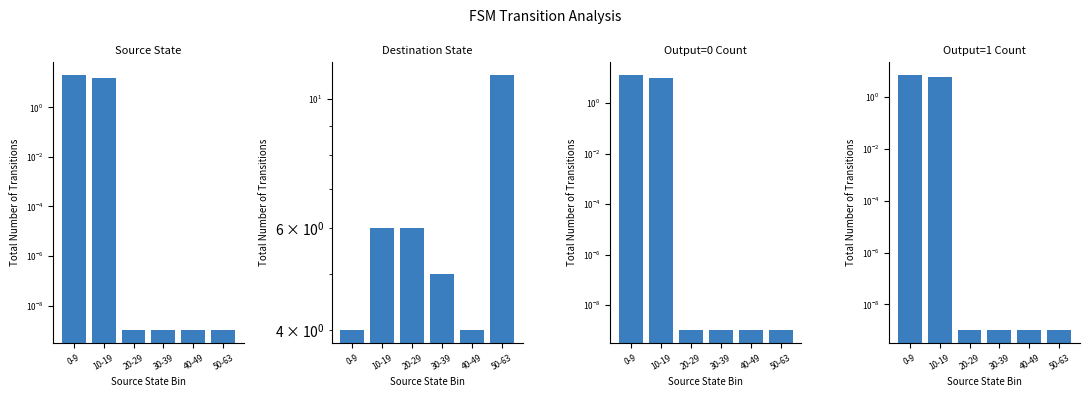

Reading left to right, list all the values displayed in this chart.

Source State: 0-9=20.0	10-19=16.0	20-29=0.0	30-39=0.0	40-49=0.0	50-63=0.0
Destination State: 0-9=4.0	10-19=6.0	20-29=6.0	30-39=5.0	40-49=4.0	50-63=11.0
Output=0 Count: 0-9=13.0	10-19=10.0	20-29=0.0	30-39=0.0	40-49=0.0	50-63=0.0
Output=1 Count: 0-9=7.0	10-19=6.0	20-29=0.0	30-39=0.0	40-49=0.0	50-63=0.0